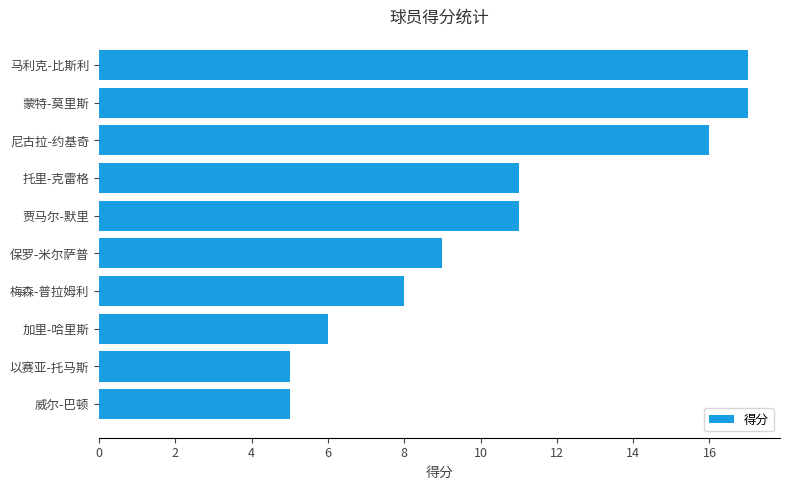

Which has a higher value, 保罗-米尔萨普 or 威尔-巴顿?

保罗-米尔萨普